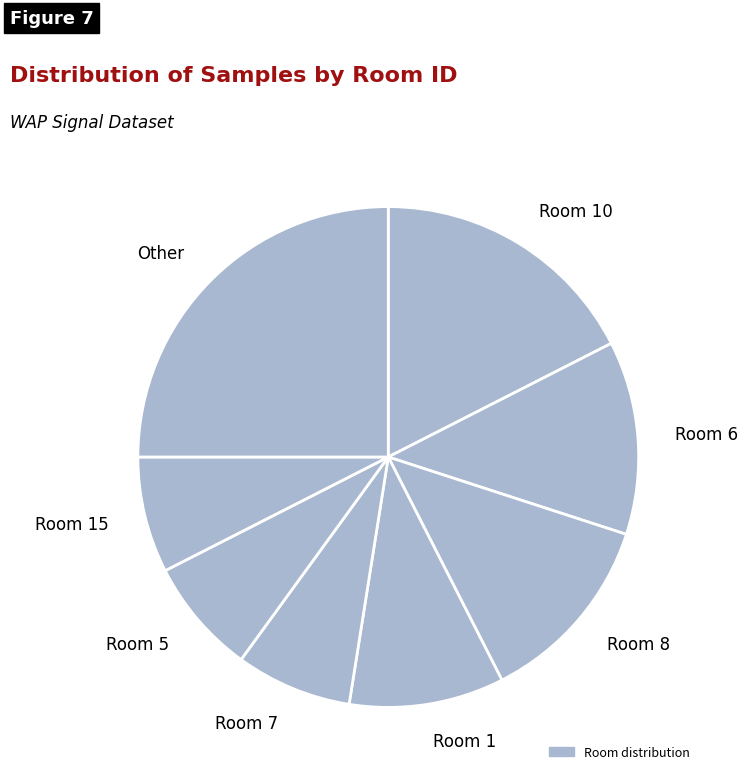

Which category has the biggest portion of the pie?

Other